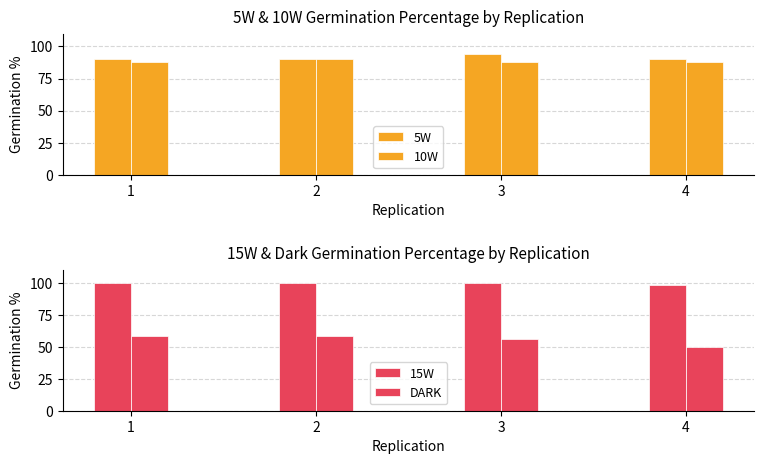

At how many categories does at least one series exceed 75?

4